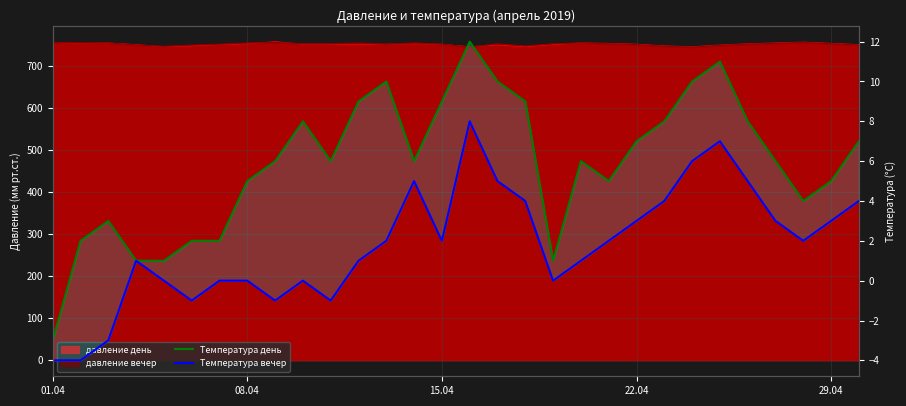

Reading left to right, extract all data points from this chart.

Температура день: -3	2	3	1	1	2	2	5	6	8	6	9	10	6	9	12	10	9	1	6	5	7	8	10	11	8	6	4	5	7
Температура вечер: -4	-4	-3	1	0	-1	0	0	-1	0	-1	1	2	5	2	8	5	4	0	1	2	3	4	6	7	5	3	2	3	4